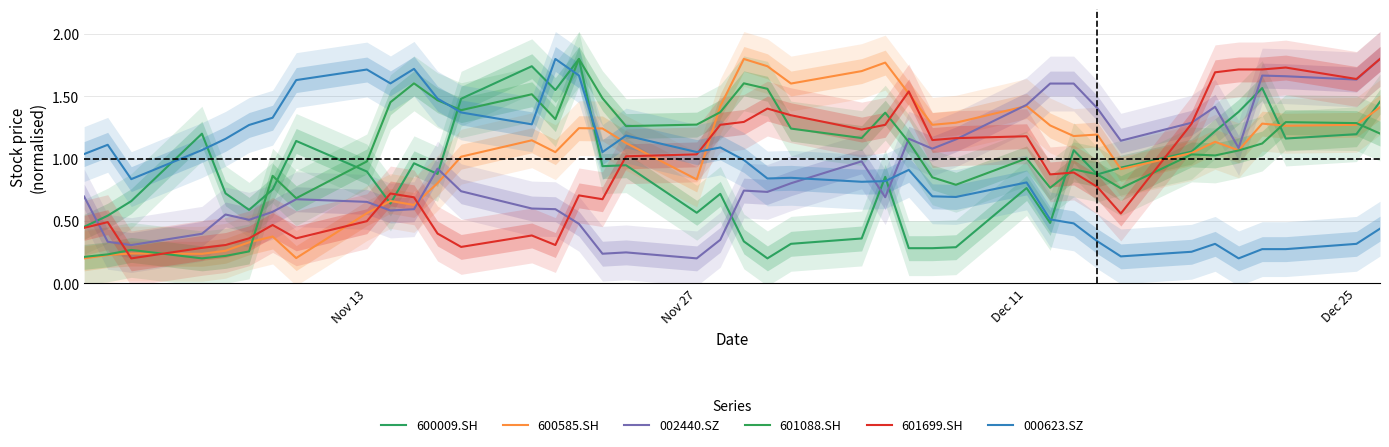

What is the difference between the maximum and second lowest values in the 000623.SZ series?

1.6